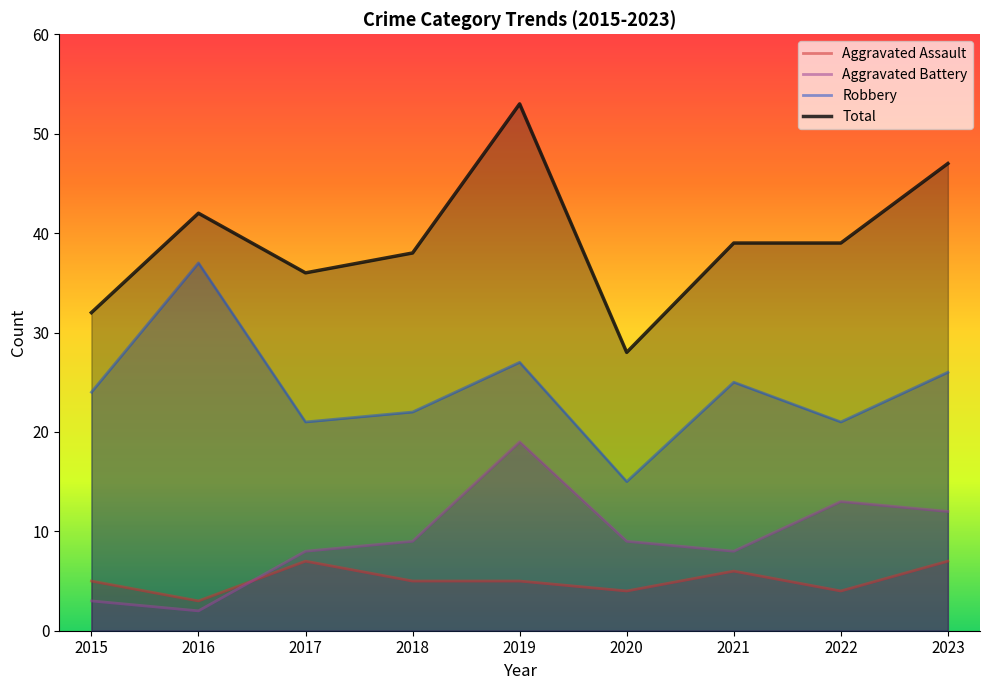

Reading left to right, extract all data points from this chart.

Aggravated Assault: 2015=5	2016=3	2017=7	2018=5	2019=5	2020=4	2021=6	2022=4	2023=7
Aggravated Battery: 2015=3	2016=2	2017=8	2018=9	2019=19	2020=9	2021=8	2022=13	2023=12
Robbery: 2015=24	2016=37	2017=21	2018=22	2019=27	2020=15	2021=25	2022=21	2023=26
Total: 2015=32	2016=42	2017=36	2018=38	2019=53	2020=28	2021=39	2022=39	2023=47